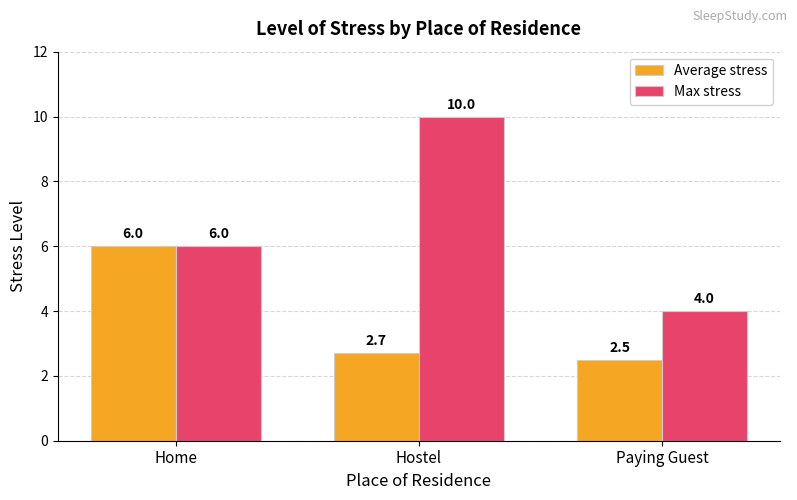

Reading right to left, list all the values displayed in this chart.

Average stress: Paying Guest=2.5	Hostel=2.7	Home=6.0
Max stress: Paying Guest=4.0	Hostel=10.0	Home=6.0